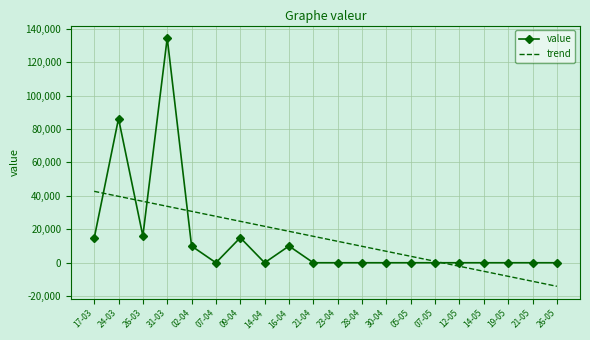

Rank the series at 23-04 from lowest to highest value.

value, trend